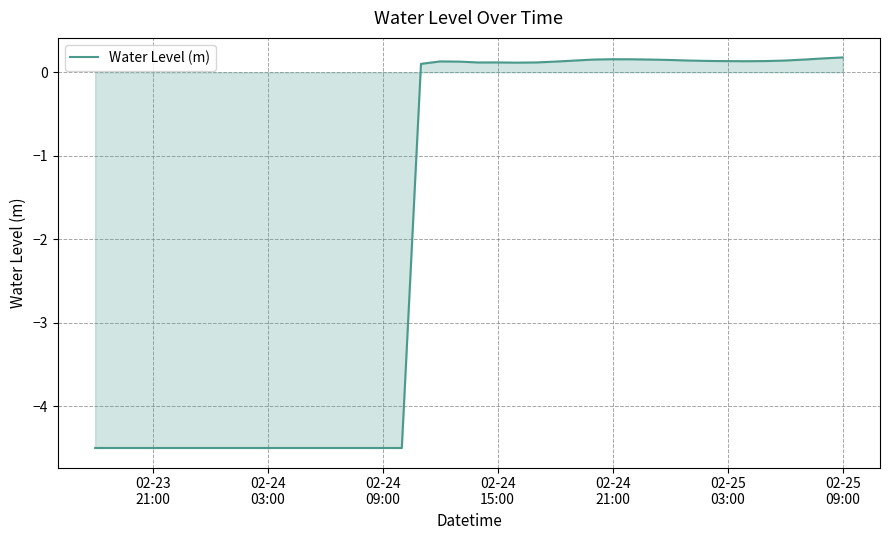

What is the smallest value displayed?

-4.5